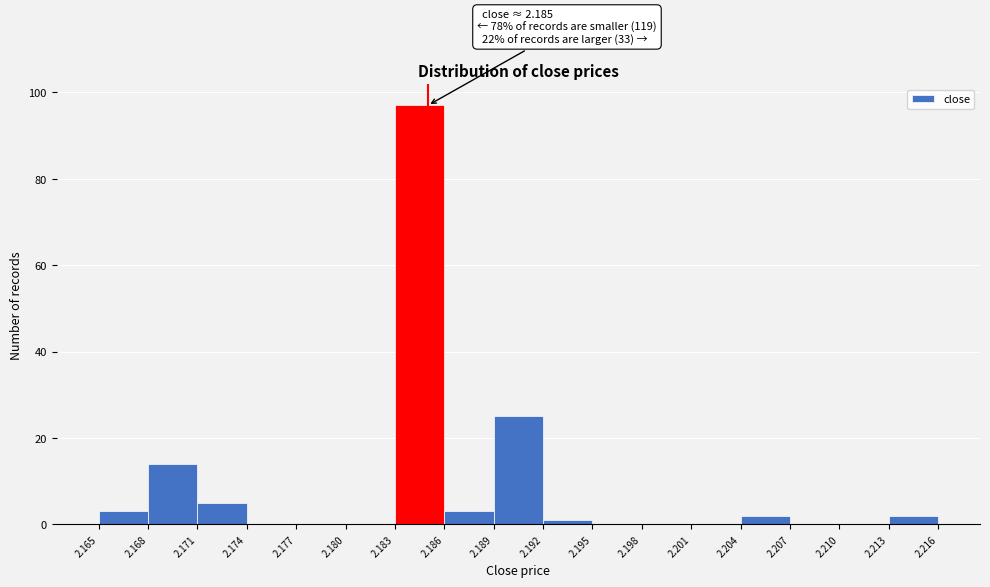

Which range on the x-axis has the tallest bar?

2.183 to 2.186